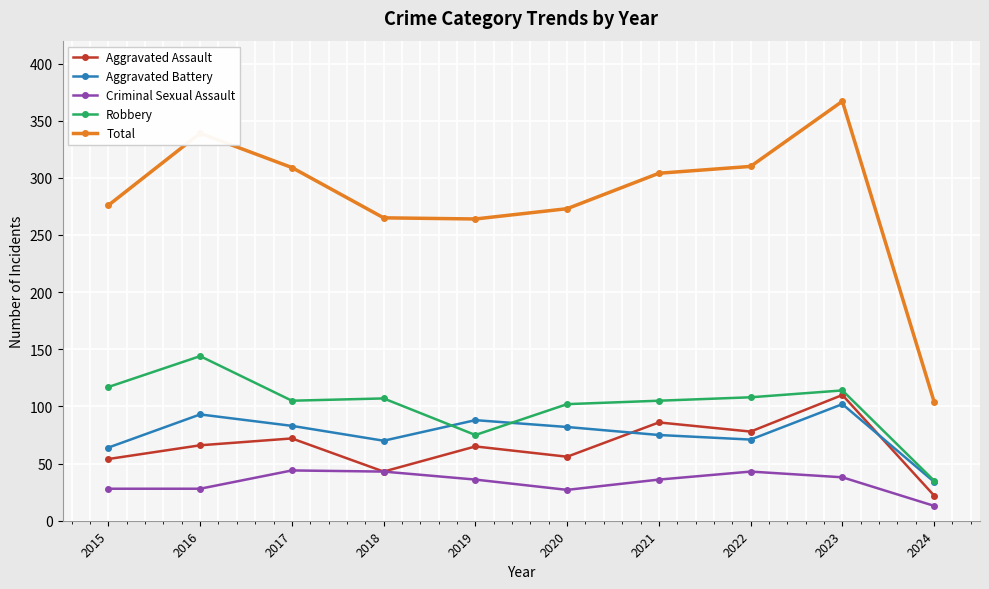

What is the spread (max minus min) of values at 2017?

265